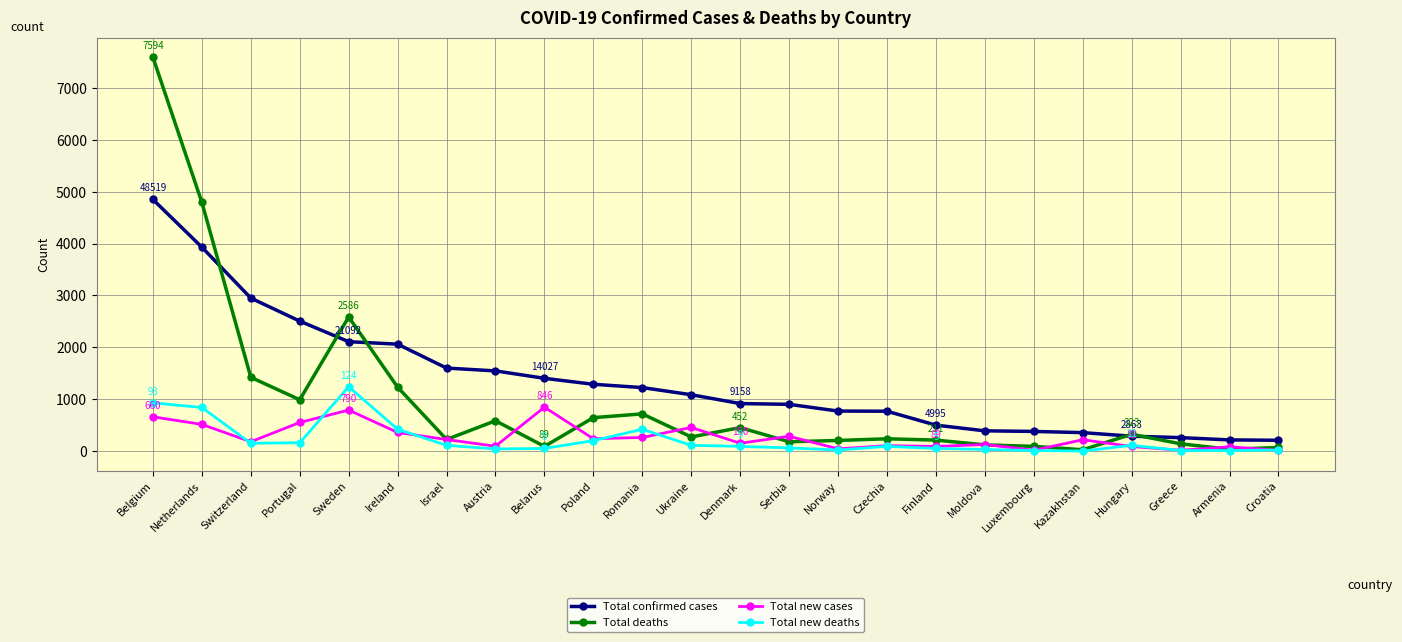

Rank the series by their maximum value, from lowest to highest.

Total new cases, Total new deaths, Total confirmed cases, Total deaths